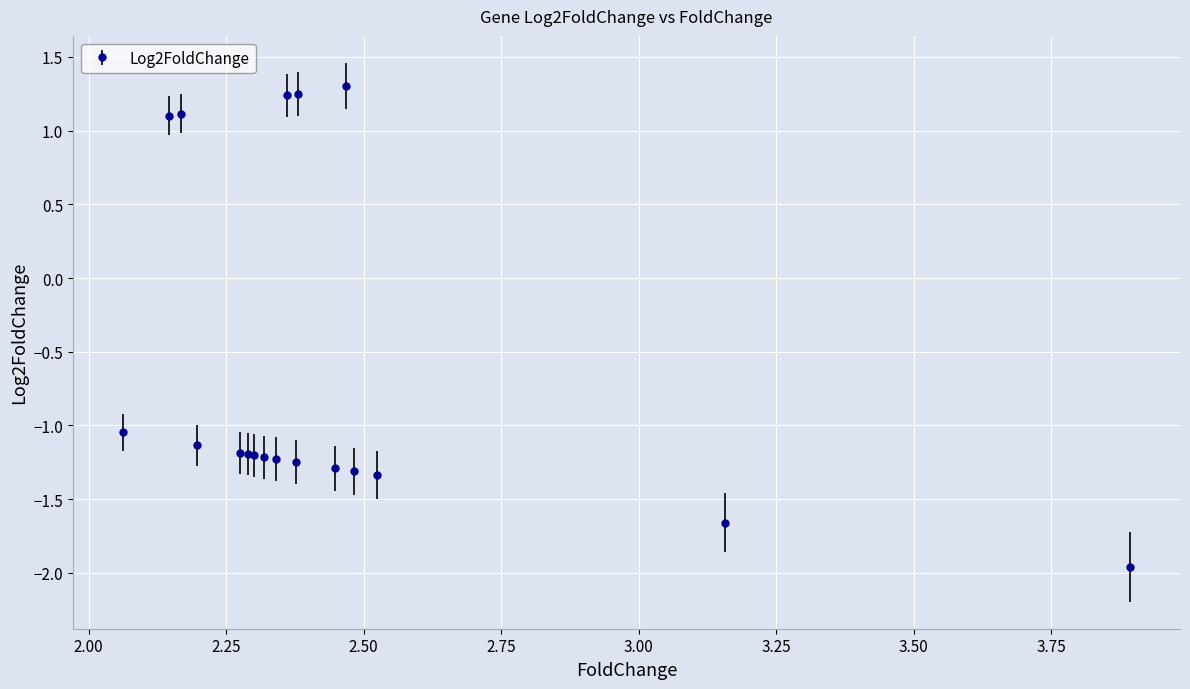

What is the value of the 16th point from the left?

-1.3